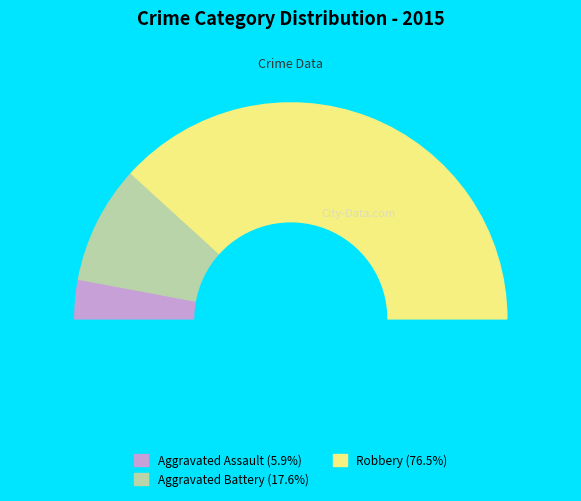

Rank the categories by value from highest to lowest.

Robbery, Aggravated Battery, Aggravated Assault